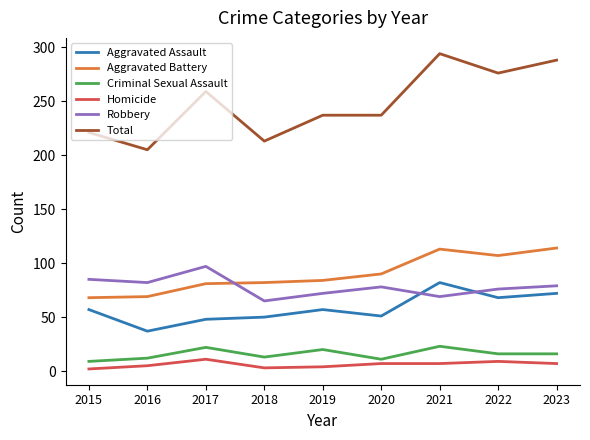

At which category does Criminal Sexual Assault reach its first local peak?

2017